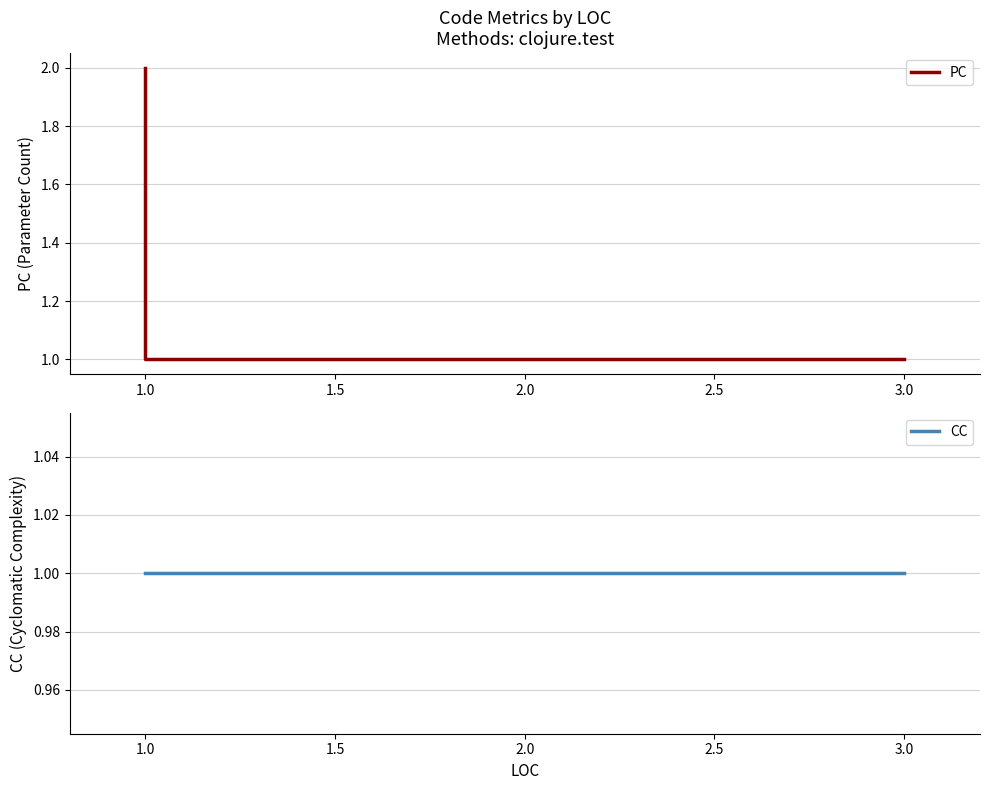

Rank the series by their maximum value, from highest to lowest.

PC, CC